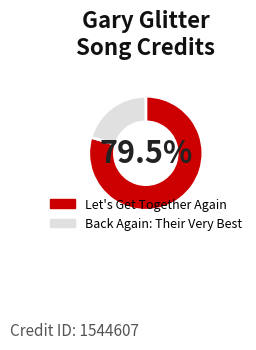

To the nearest percent, what is the average slice percentage?

50%